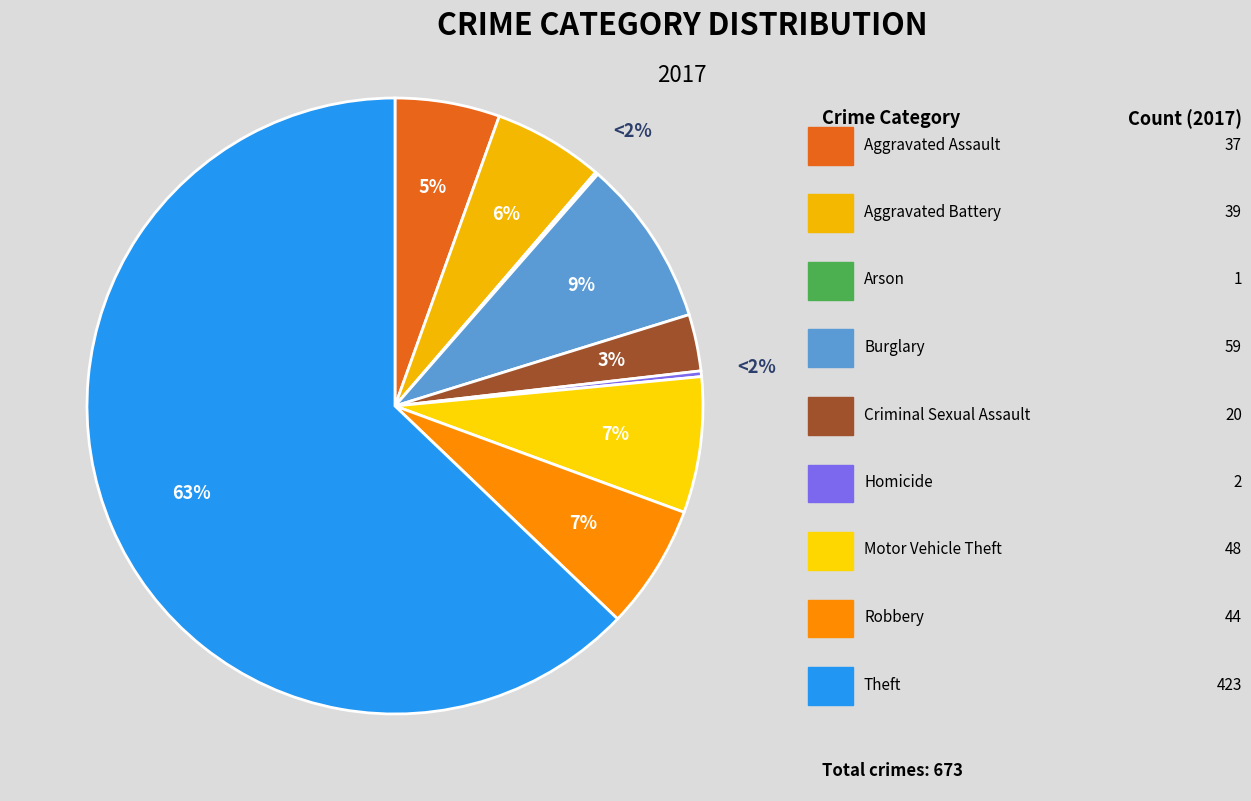

How many slices are in this pie chart?

9